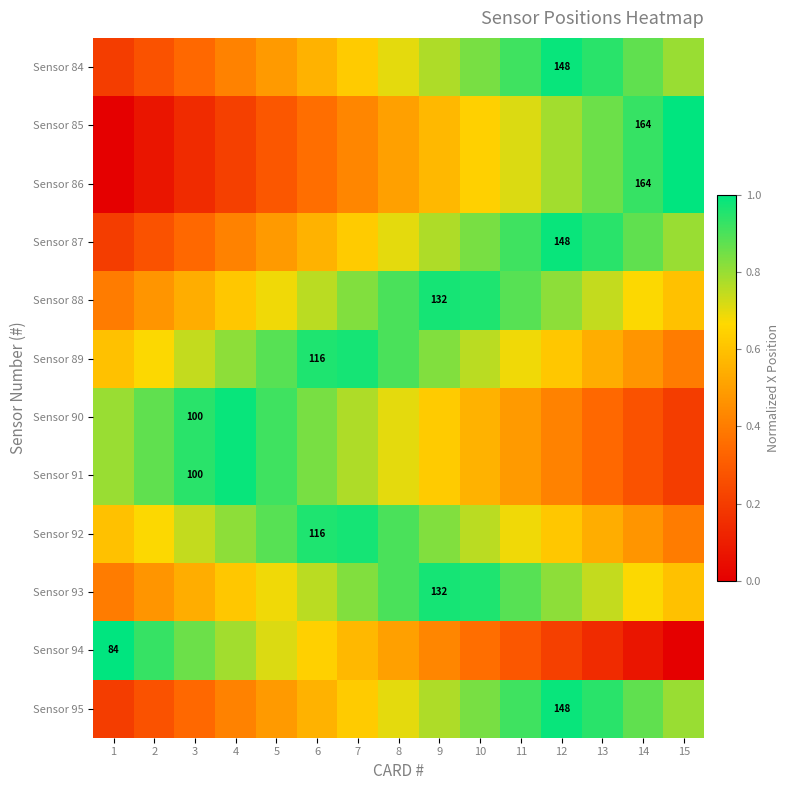

True or false: Sensor 89 has a value of 0.6 at 8.

False